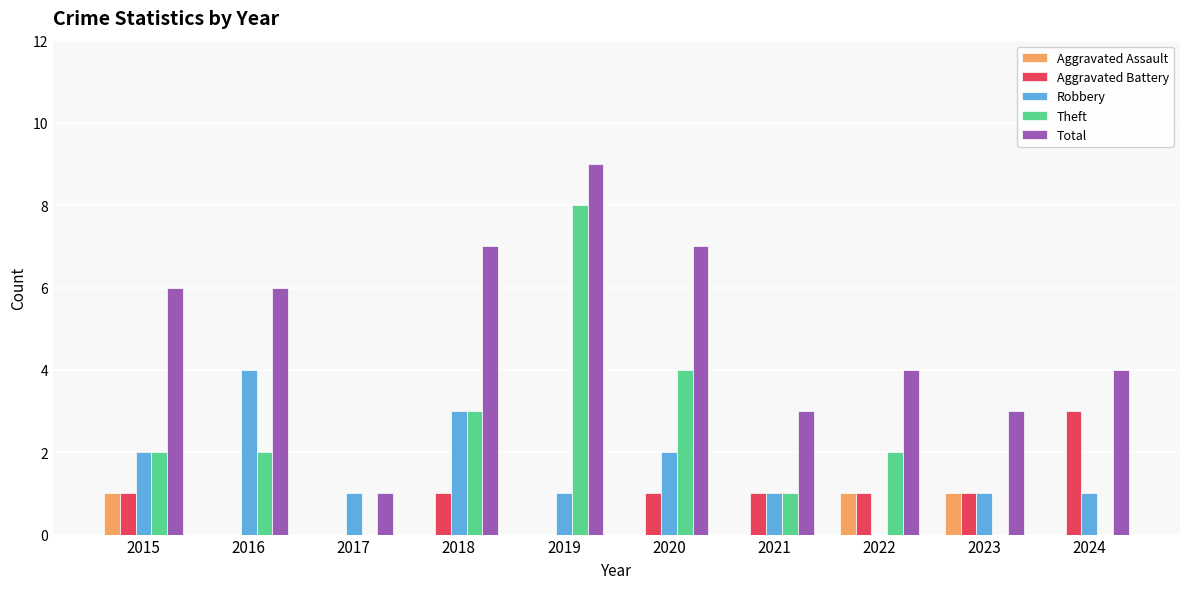

Count the number of categories in the chart.

10